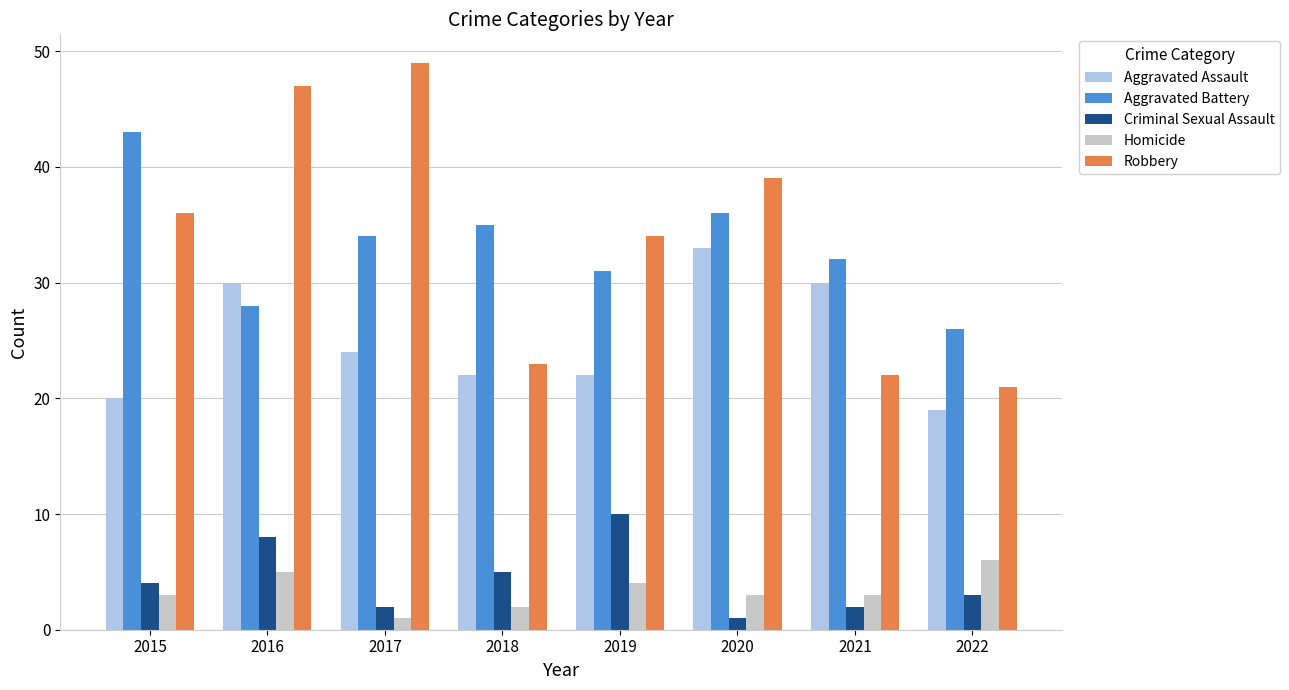

List the series in order of their peak value, highest first.

Robbery, Aggravated Battery, Aggravated Assault, Criminal Sexual Assault, Homicide